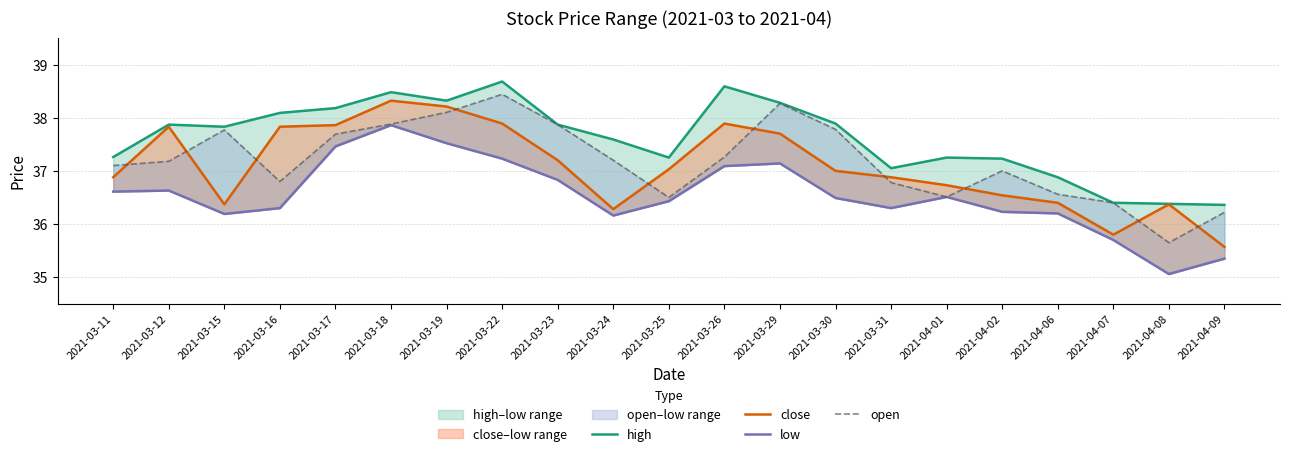

What is the maximum value for low?

37.9